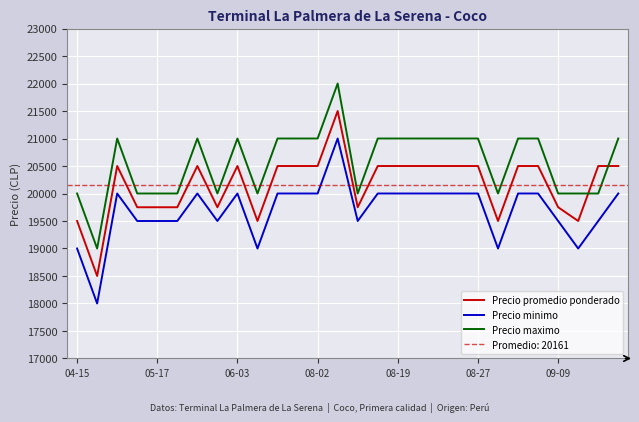

What are all the series names shown in the legend?

Precio promedio ponderado, Precio minimo, Precio maximo